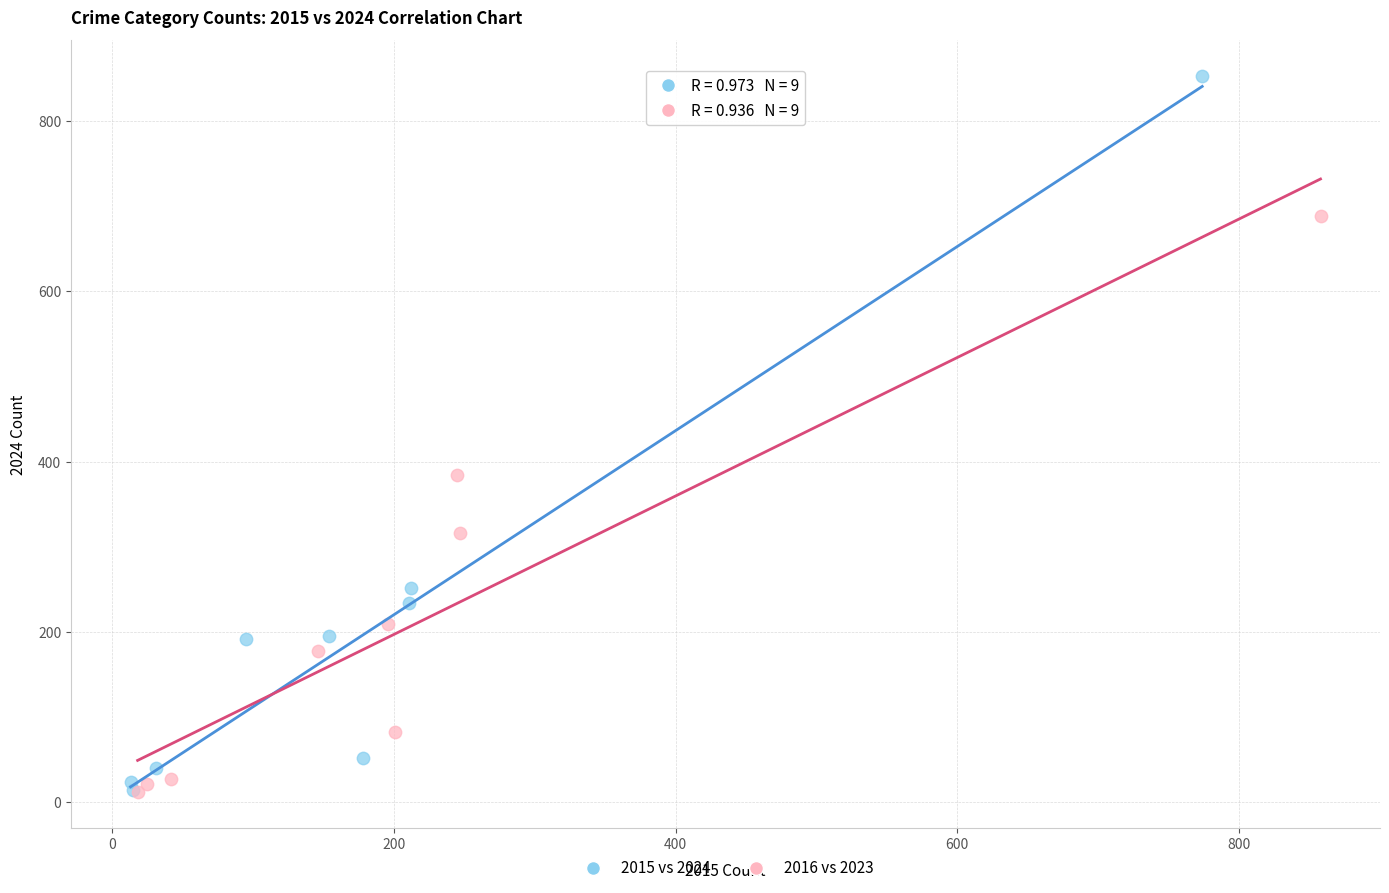

Which series contains the highest Y value?

2015 vs 2024